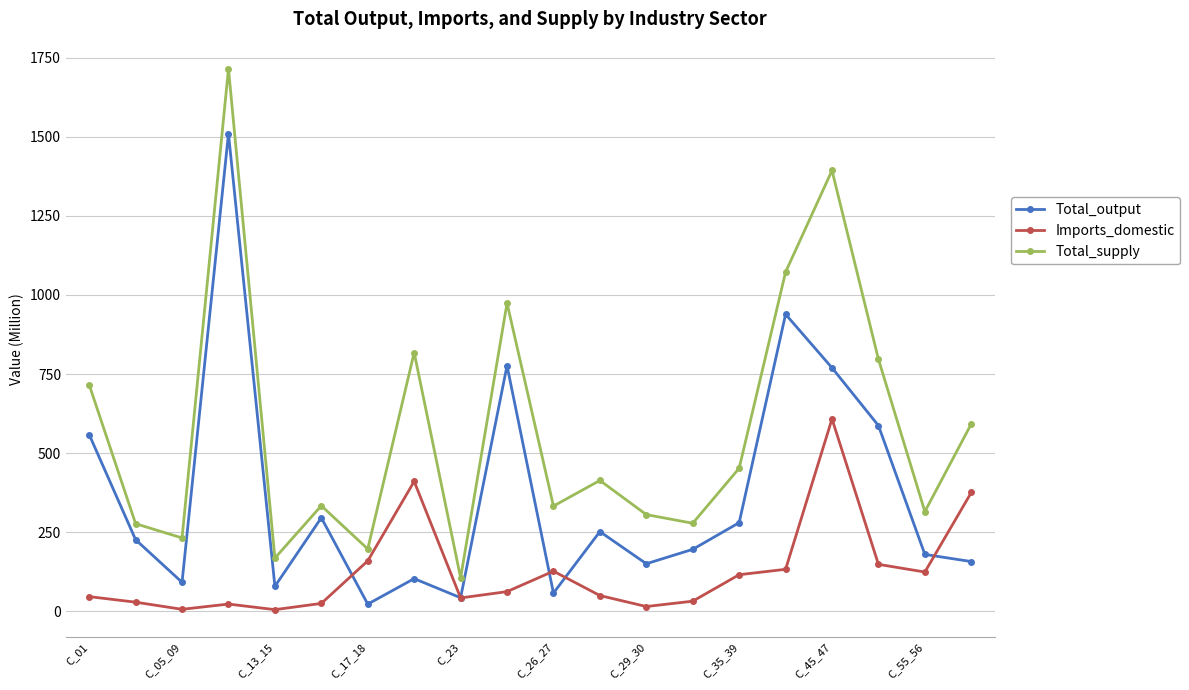

Which series has the largest total across all categories?

Total_supply